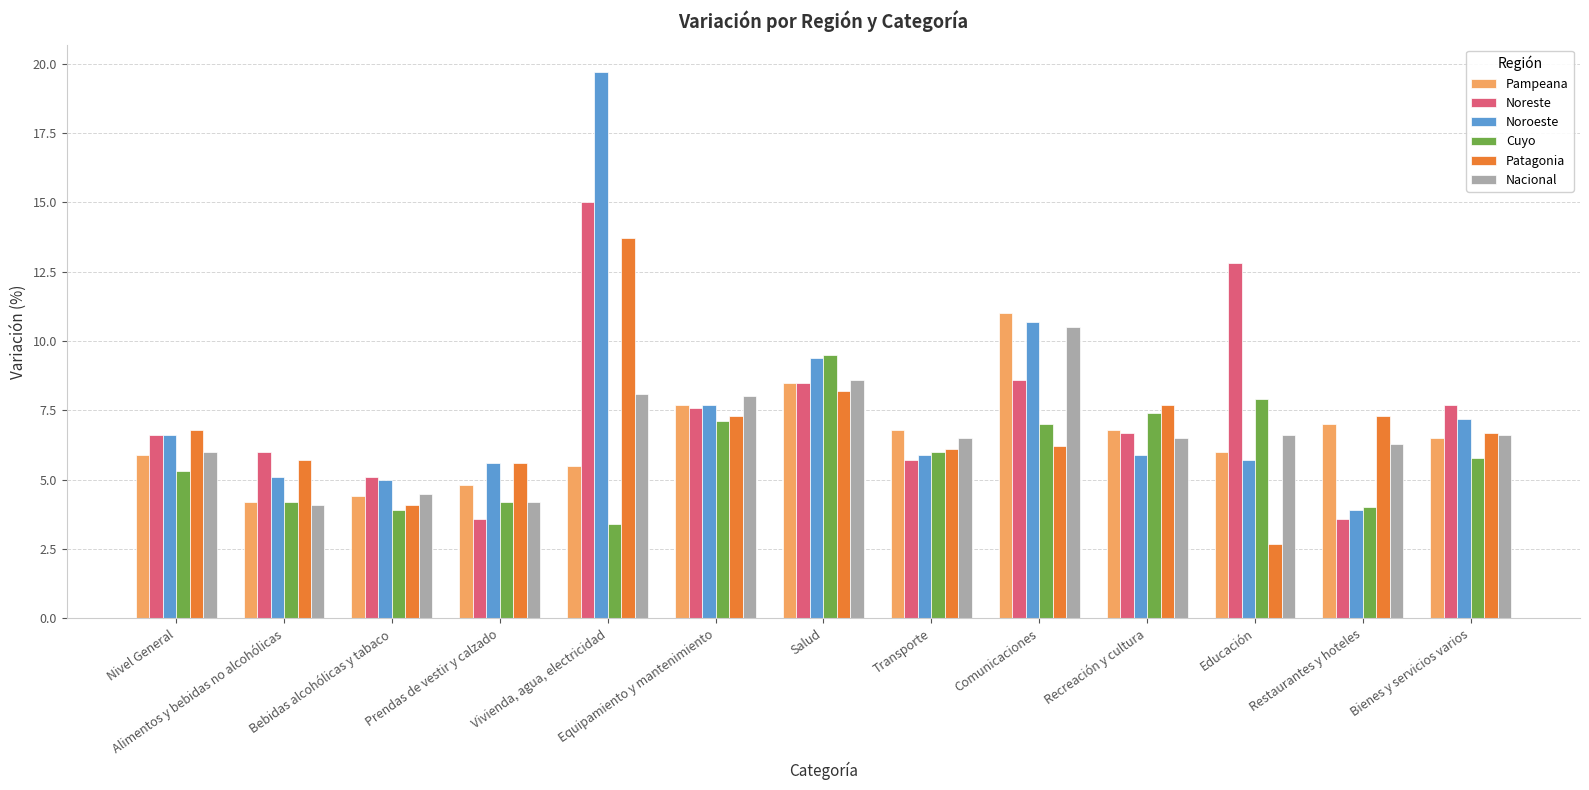

Which series has the widest spread of values?

Noroeste